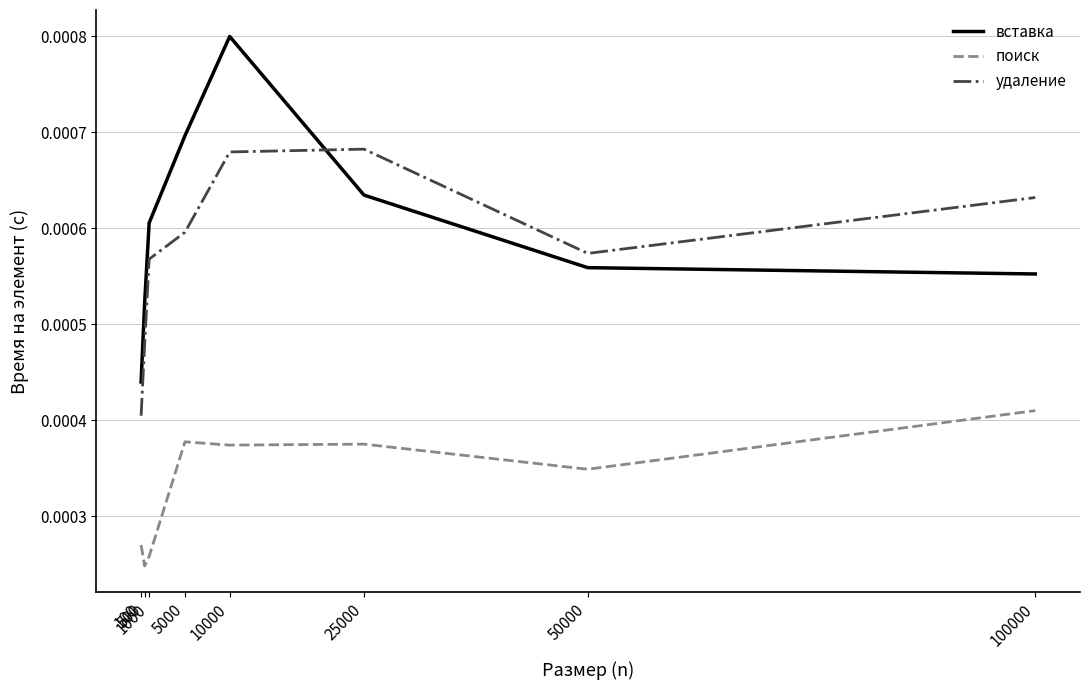

Which series has the largest range (max minus min)?

вставка